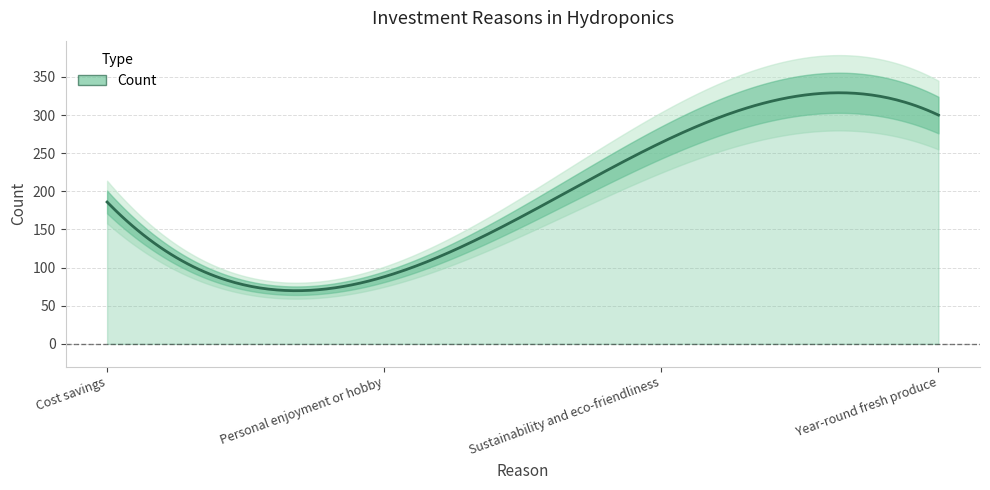

Approximately how many times larger is the value at Year-round fresh produce compared to Sustainability and eco-friendliness?

1.1